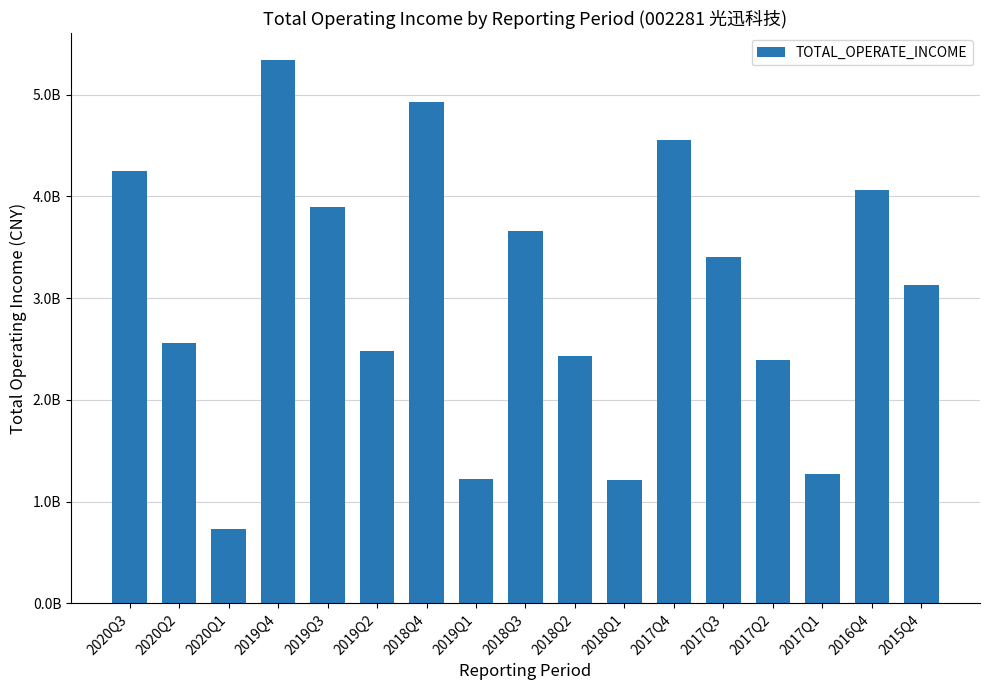

What is the smallest value displayed?

733738740.7